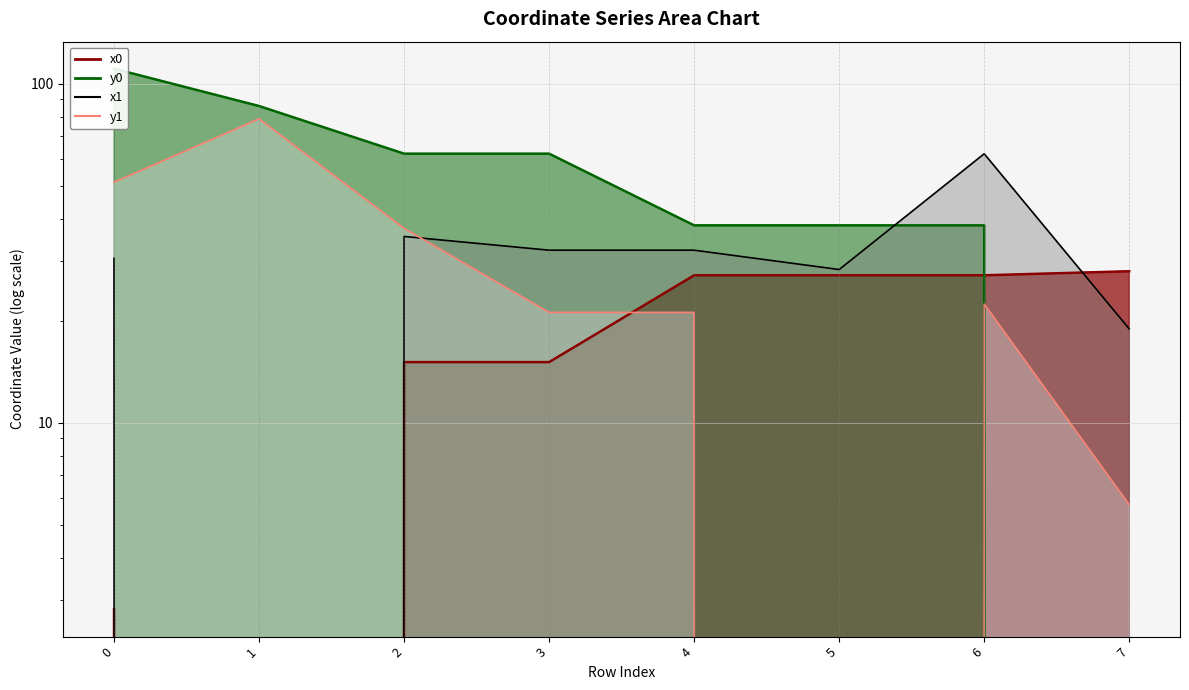

Reading left to right, what are all the values shown in this chart?

x0: 0=2.8	1=0.0	2=15.1	3=15.1	4=27.2	5=27.2	6=27.2	7=28.0
y0: 0=110.8	1=86.0	2=62.2	3=62.2	4=38.2	5=38.2	6=38.2	7=0.0
x1: 0=30.6	1=0.0	2=35.5	3=32.3	4=32.3	5=28.3	6=62.2	7=18.9
y1: 0=51.3	1=78.8	2=37.5	3=21.2	4=21.2	5=0.0	6=22.4	7=5.7